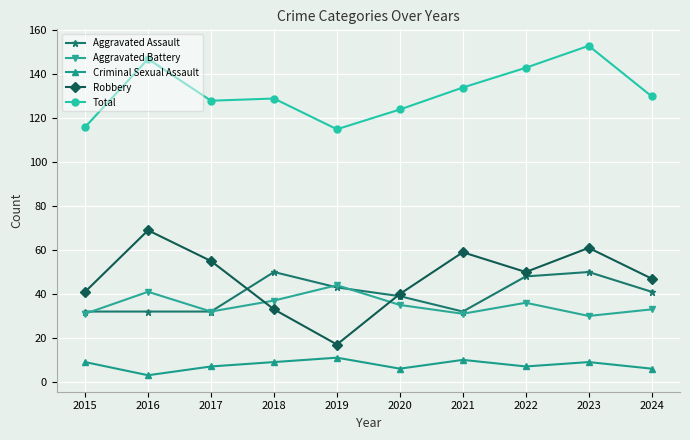

True or false: Aggravated Assault and Total cross at least once.

False